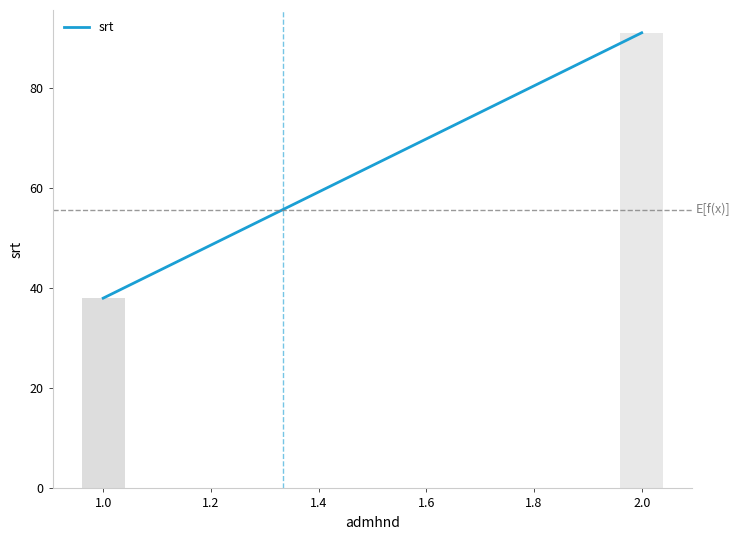

How many values exceed 38?

1